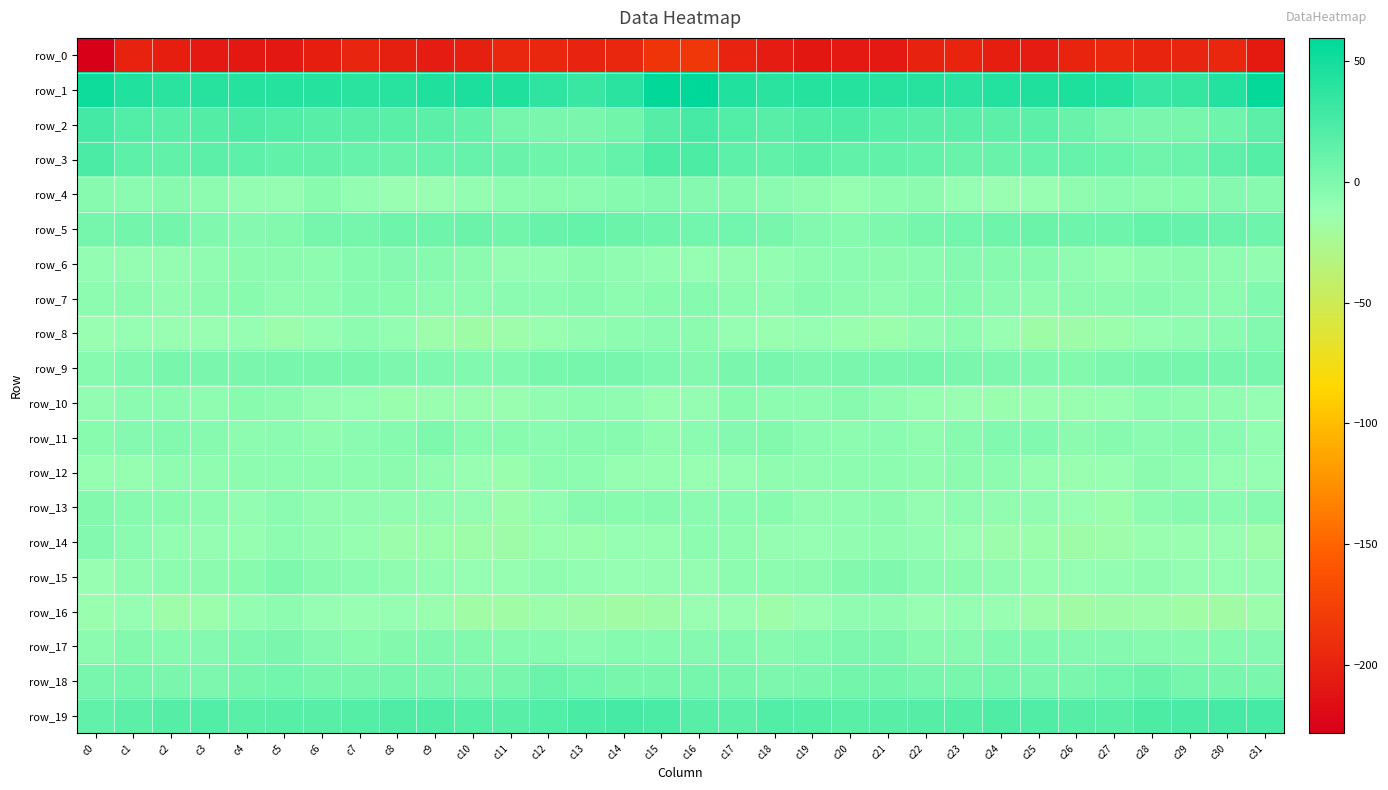

Which label corresponds to the largest value in the chart?

c16